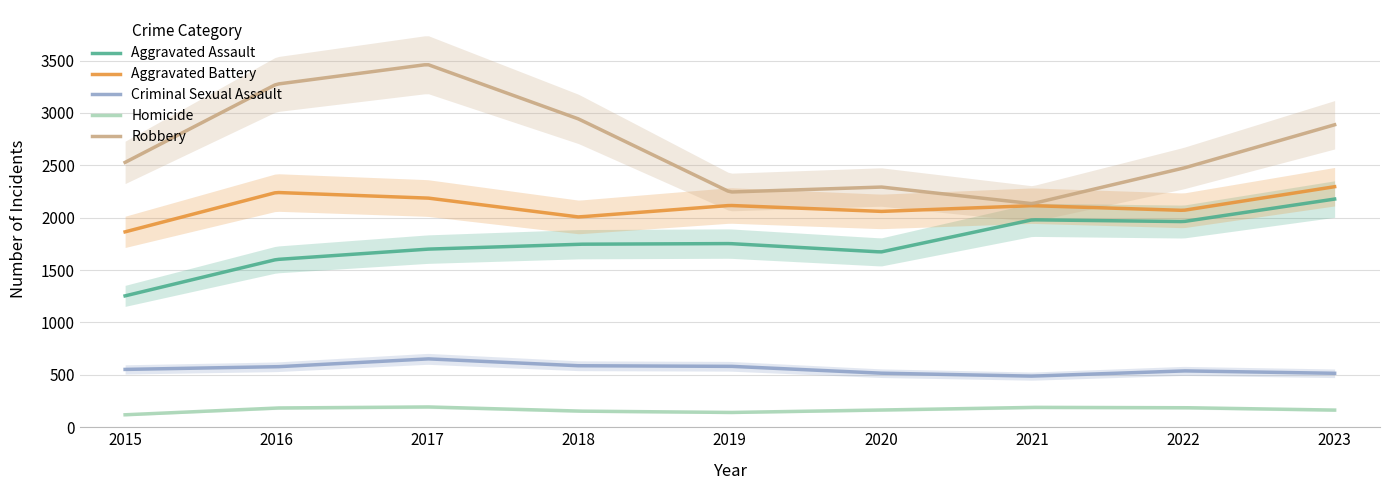

At which category does Aggravated Battery reach its first local valley?

2018